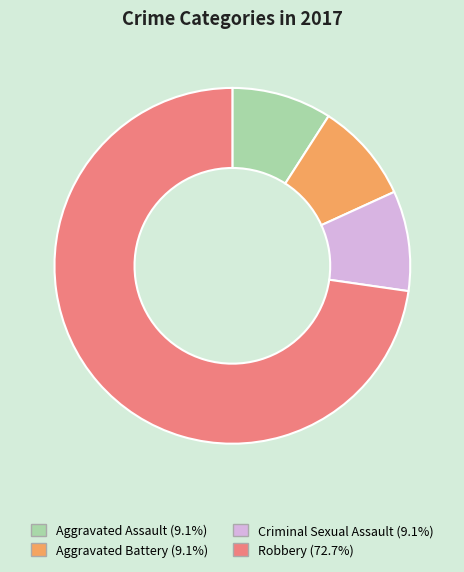

How many segments does this pie chart have?

4